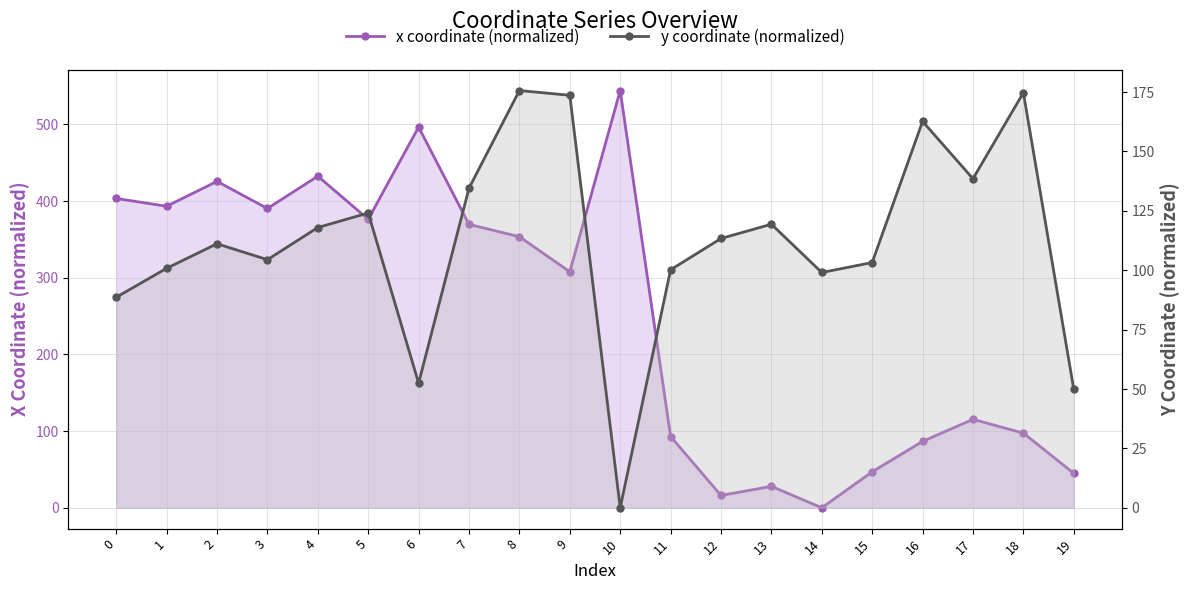

Is it true that y coordinate (normalized) equals 100.8 at 1?

True